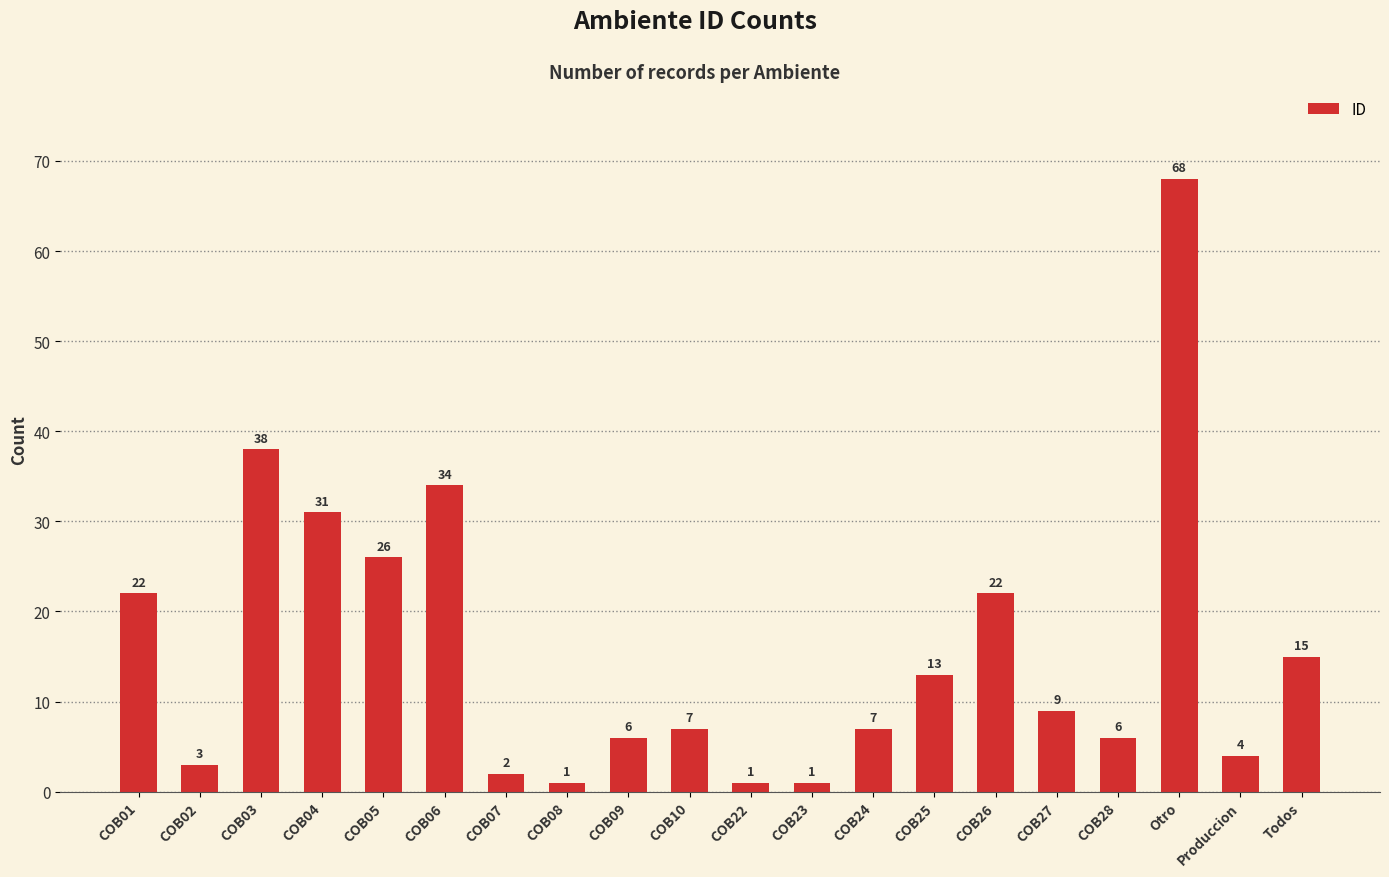

How many categories are shown in the chart?

20